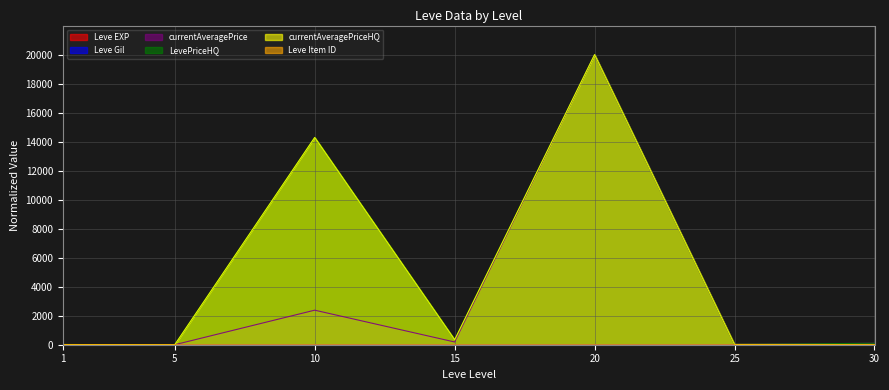

True or false: currentAveragePriceHQ has more than 0 interior local peaks.

True